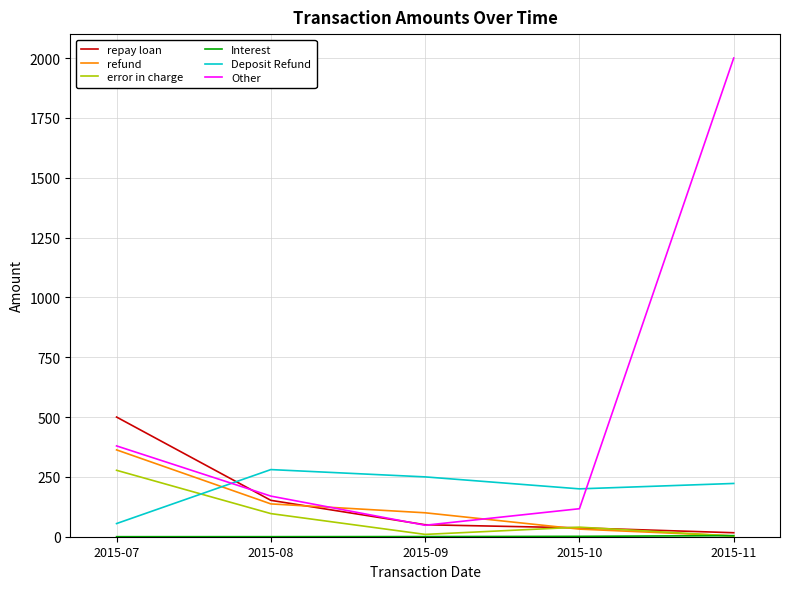

True or false: repay loan has more than 2 points higher than both neighbors.

False